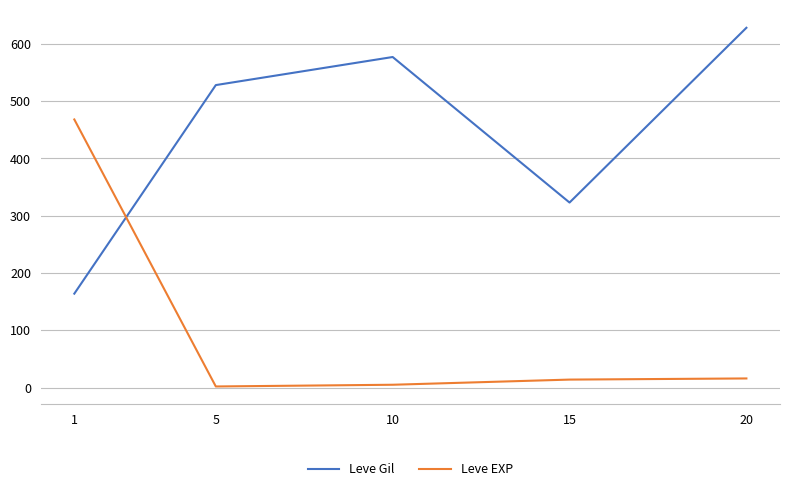

How many interior local peaks does the Leve Gil series have?

1